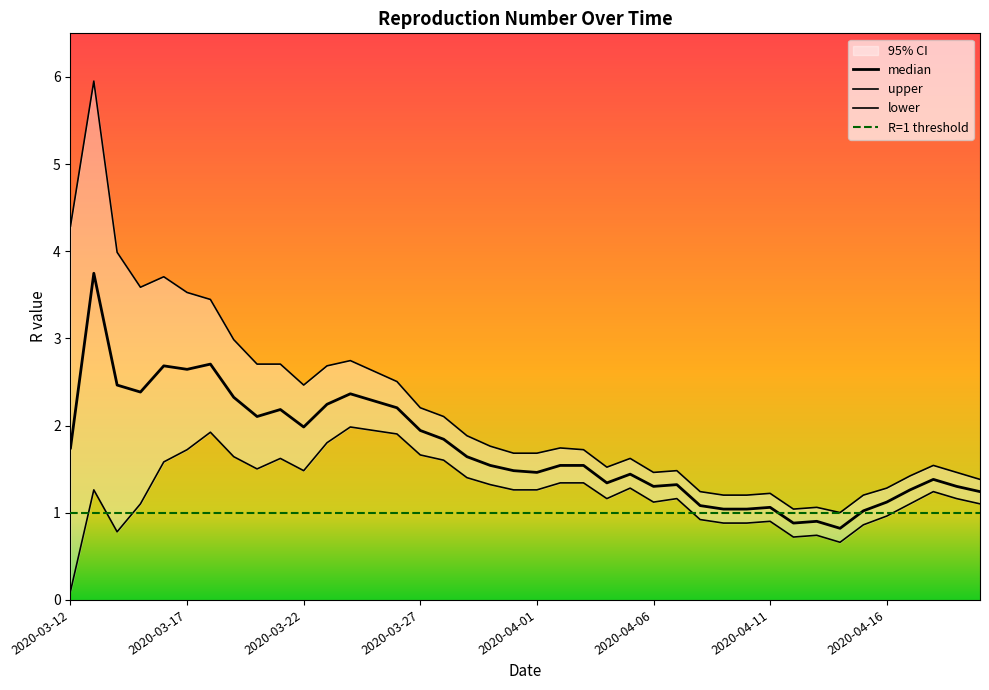

True or false: median and upper intersect in this chart.

False